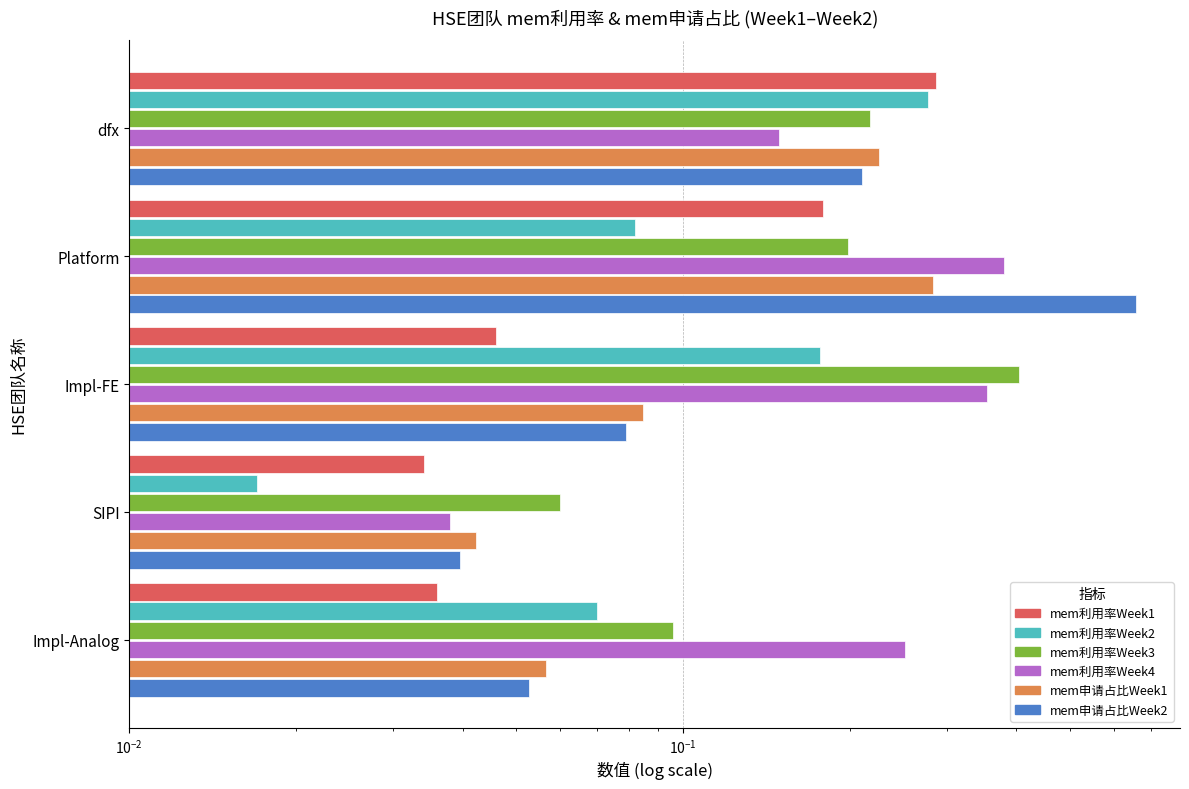

What is the difference between the maximum and second lowest values in the mem利用率Week2 series?

0.2